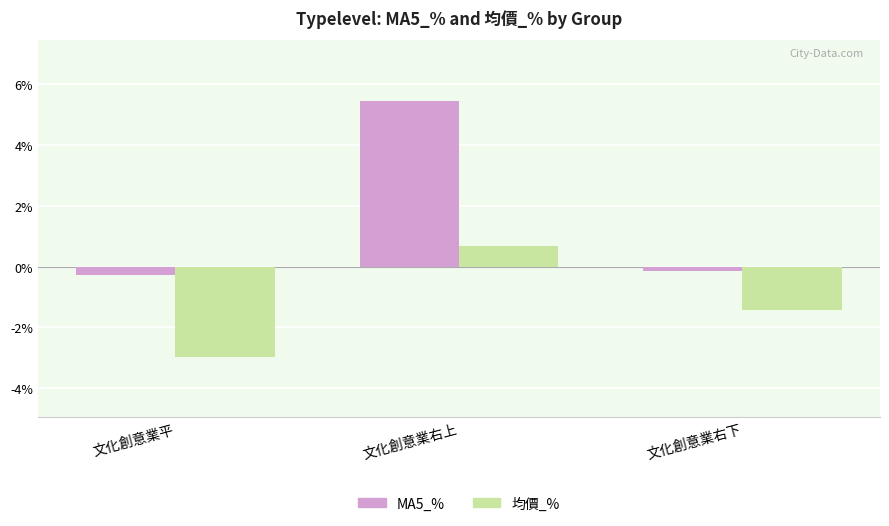

List the labels in order of 均價_% value, smallest first.

文化創意業平, 文化創意業右下, 文化創意業右上